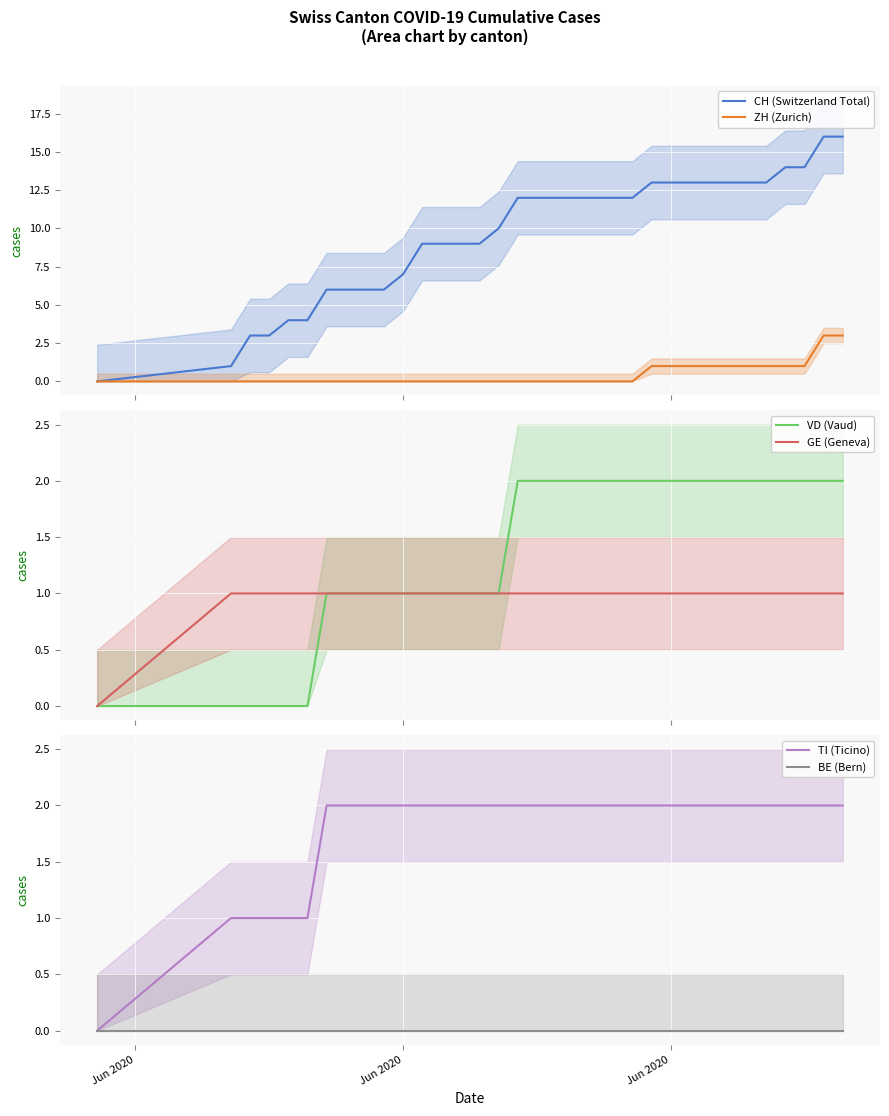

How many TI (Ticino) values are between 2 and 3?

28